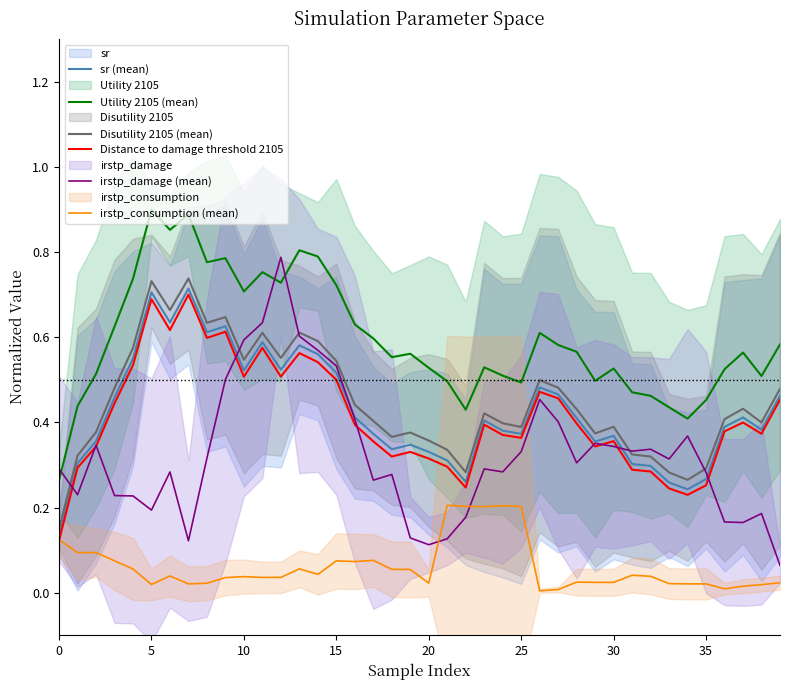

Reading left to right, transcribe all the data shown in this chart.

sr (mean): 0.1	0.3	0.4	0.5	0.5	0.7	0.6	0.7	0.6	0.6	0.5	0.6	0.5	0.6	0.6	0.5	0.4	0.4	0.3	0.3	0.3	0.3	0.3	0.4	0.4	0.4	0.5	0.5	0.4	0.4	0.4	0.3	0.3	0.3	0.2	0.3	0.4	0.4	0.4	0.5
Utility 2105 (mean): 0.3	0.4	0.5	0.6	0.7	0.9	0.9	0.9	0.8	0.8	0.7	0.8	0.7	0.8	0.8	0.7	0.6	0.6	0.6	0.6	0.5	0.5	0.4	0.5	0.5	0.5	0.6	0.6	0.6	0.5	0.5	0.5	0.5	0.4	0.4	0.5	0.5	0.6	0.5	0.6
Disutility 2105 (mean): 0.1	0.3	0.4	0.5	0.6	0.7	0.7	0.7	0.6	0.6	0.5	0.6	0.6	0.6	0.6	0.5	0.4	0.4	0.4	0.4	0.4	0.3	0.3	0.4	0.4	0.4	0.5	0.5	0.4	0.4	0.4	0.3	0.3	0.3	0.3	0.3	0.4	0.4	0.4	0.5
Distance to damage threshold 2105: 0.1	0.3	0.3	0.4	0.5	0.7	0.6	0.7	0.6	0.6	0.5	0.6	0.5	0.6	0.5	0.5	0.4	0.4	0.3	0.3	0.3	0.3	0.2	0.4	0.4	0.4	0.5	0.5	0.4	0.3	0.4	0.3	0.3	0.2	0.2	0.3	0.4	0.4	0.4	0.5
irstp_damage (mean): 0.3	0.2	0.3	0.2	0.2	0.2	0.3	0.1	0.3	0.5	0.6	0.6	0.8	0.6	0.6	0.5	0.4	0.3	0.3	0.1	0.1	0.1	0.2	0.3	0.3	0.3	0.5	0.4	0.3	0.4	0.3	0.3	0.3	0.3	0.4	0.3	0.2	0.2	0.2	0.1
irstp_consumption (mean): 0.1	0.1	0.1	0.1	0.1	0.0	0.0	0.0	0.0	0.0	0.0	0.0	0.0	0.1	0.0	0.1	0.1	0.1	0.1	0.1	0.0	0.2	0.2	0.2	0.2	0.2	0.0	0.0	0.0	0.0	0.0	0.0	0.0	0.0	0.0	0.0	0.0	0.0	0.0	0.0